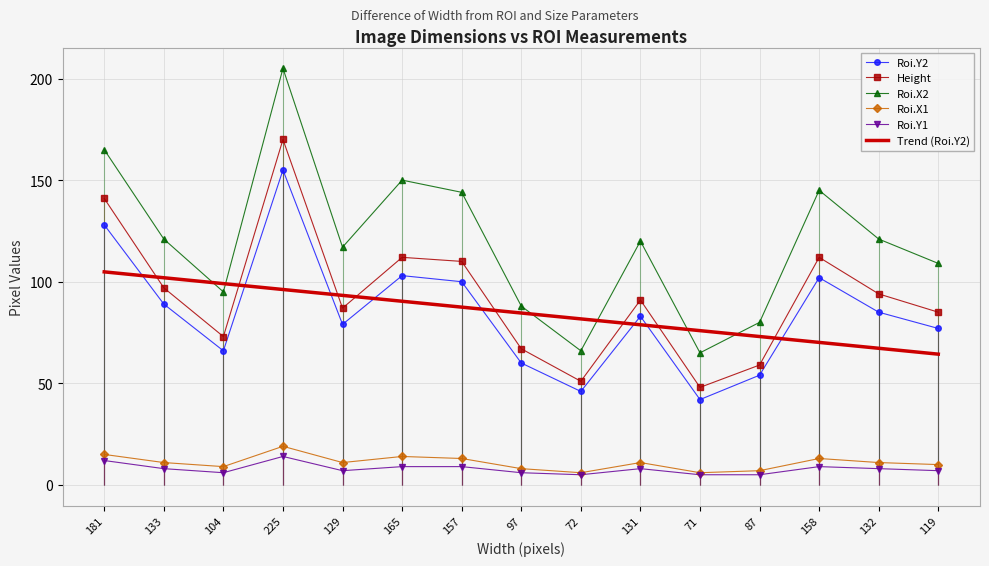

At which label is Height closest to 109?

157